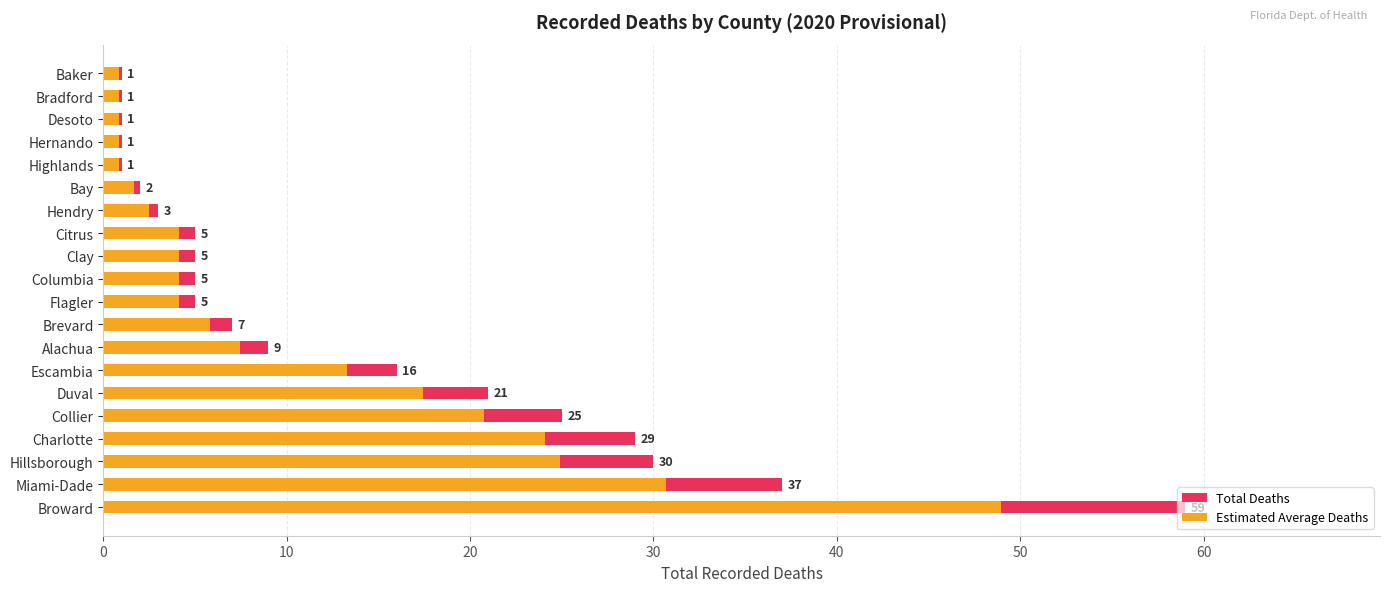

Are the bars horizontal?

Yes